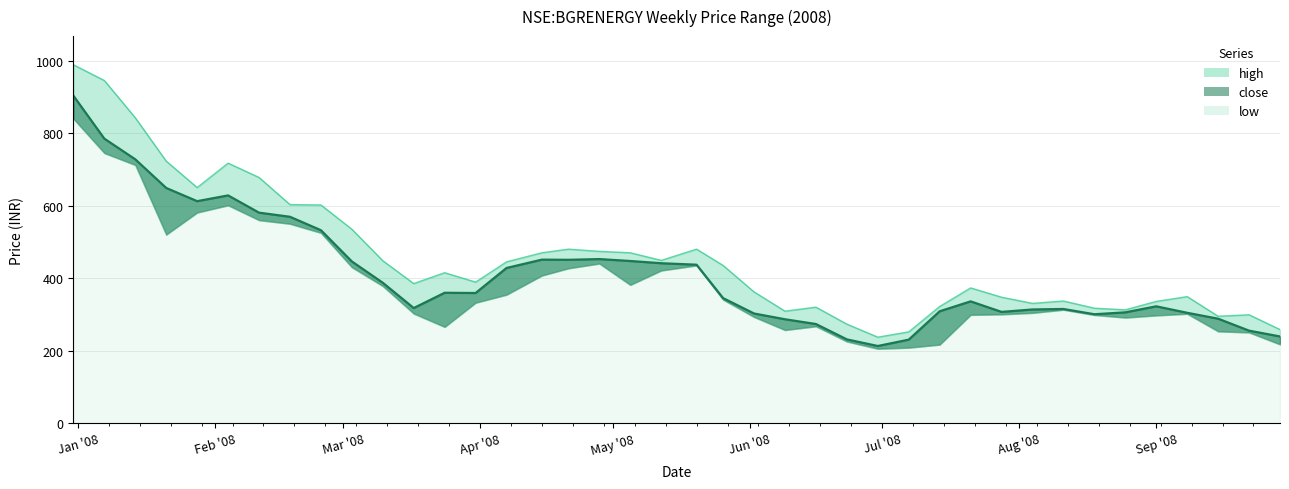

Which category has the lowest value across all series?

2008-06-30